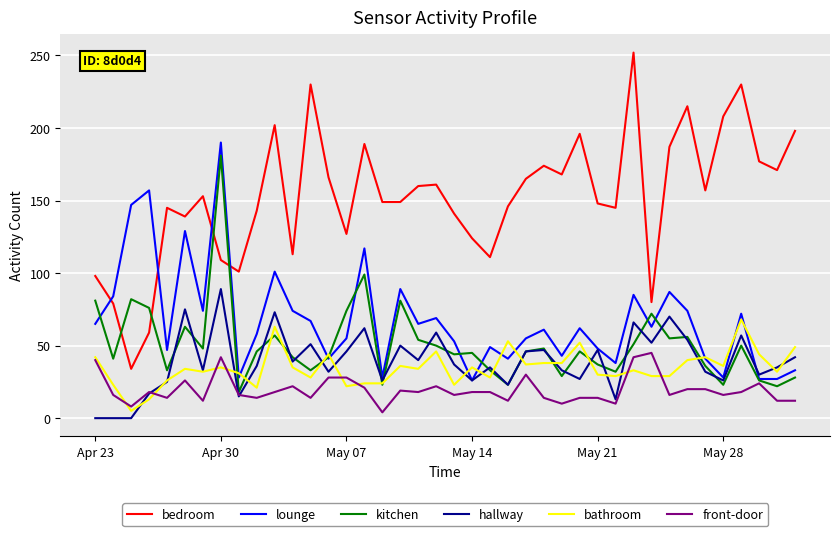

Which series has the largest range (max minus min)?

bedroom